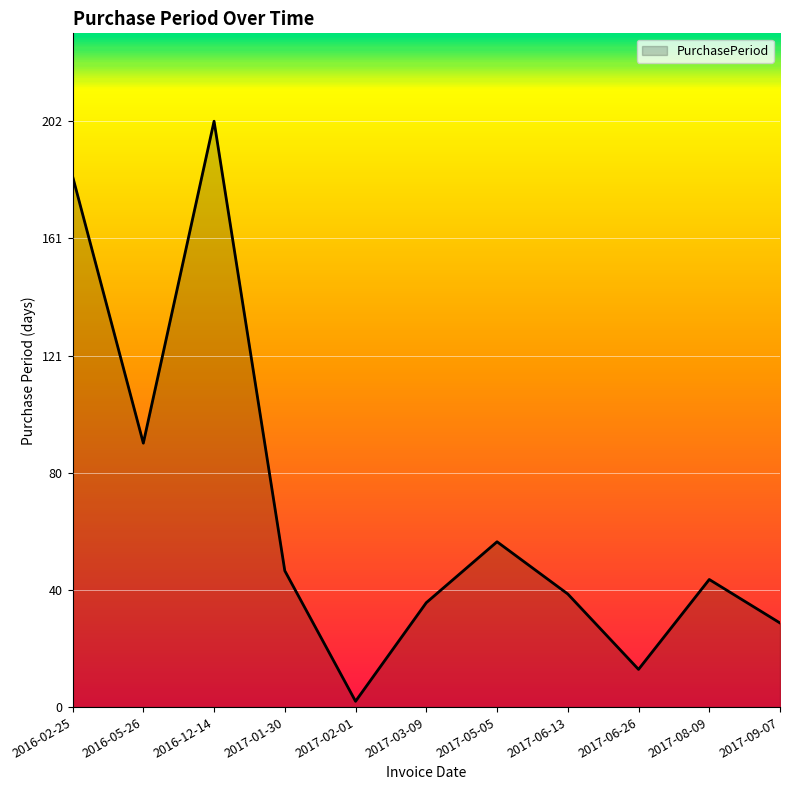

The chart shows a value of 13 at 2017-08-09. True or false?

False